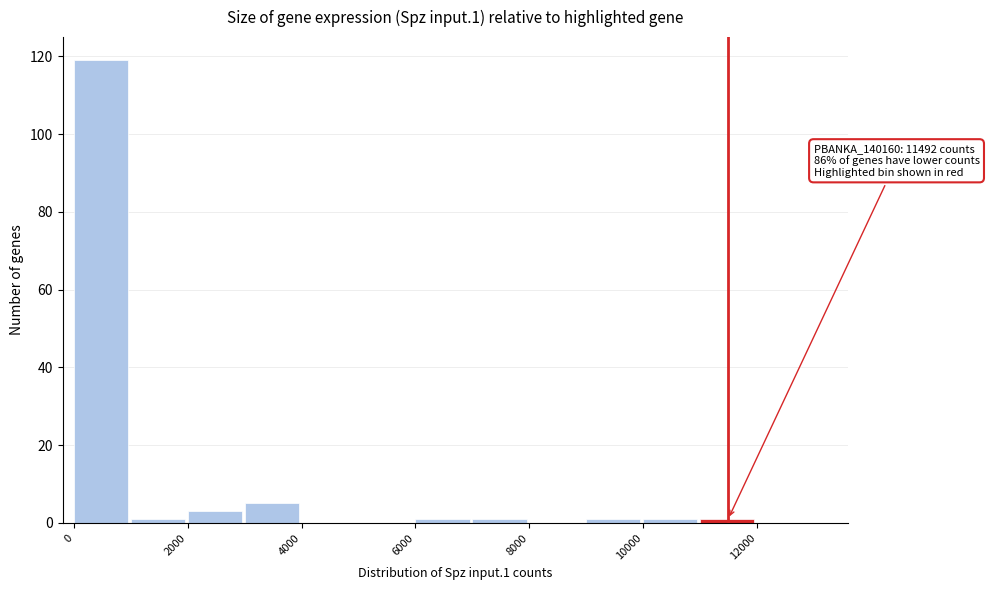

Over which range of the x-axis is the bar tallest?

0 to 1000